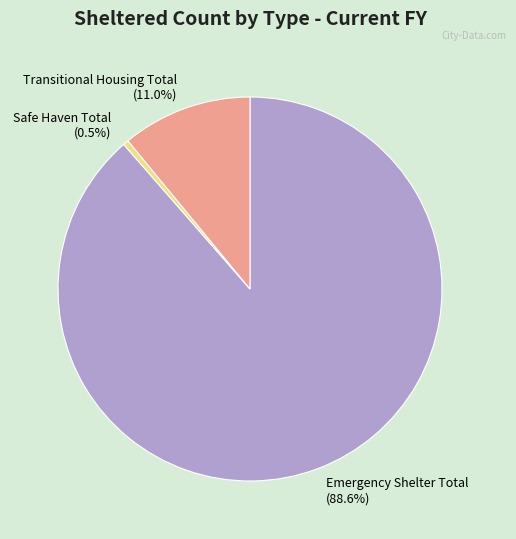

Rank the categories by value from lowest to highest.

Safe Haven Total, Transitional Housing Total, Emergency Shelter Total